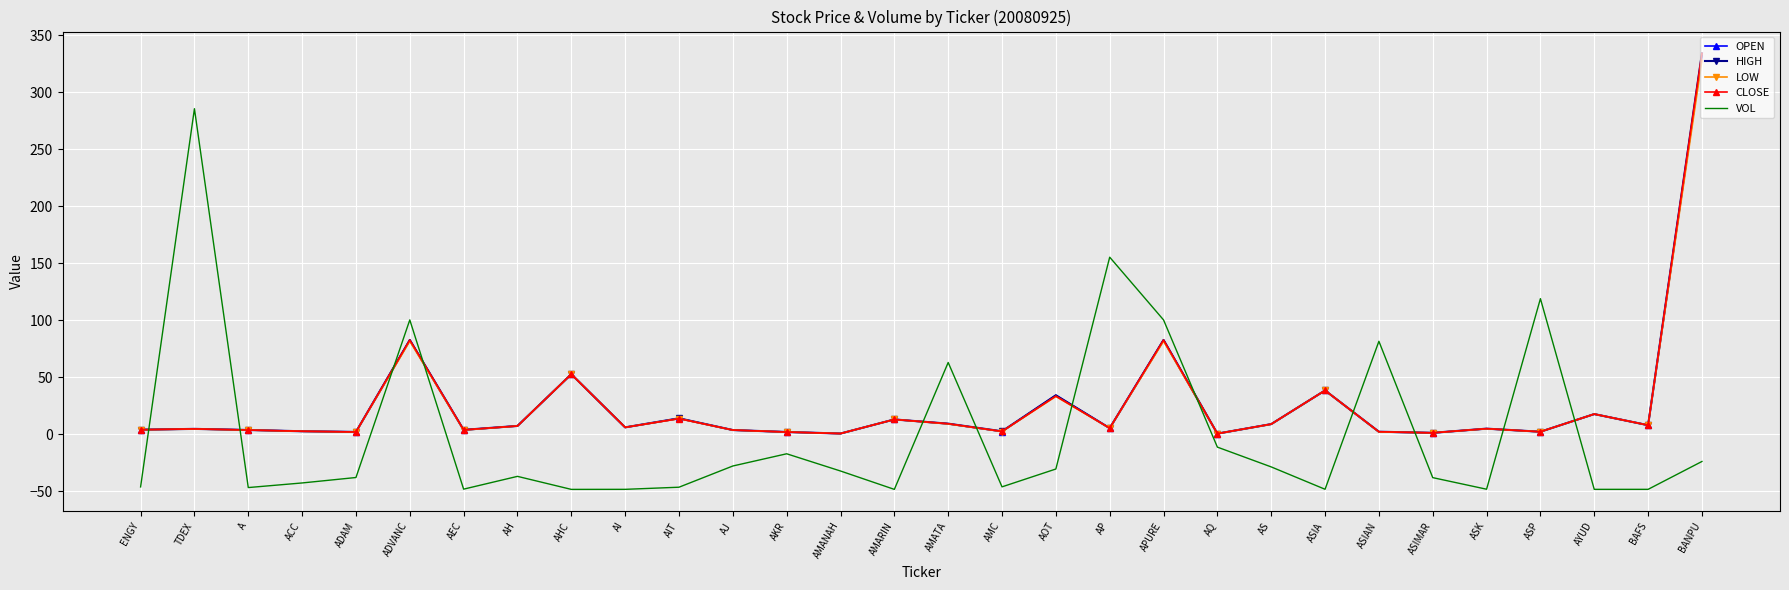

Between which two adjacent categories do OPEN and VOL first intersect?

ENGY and TDEX